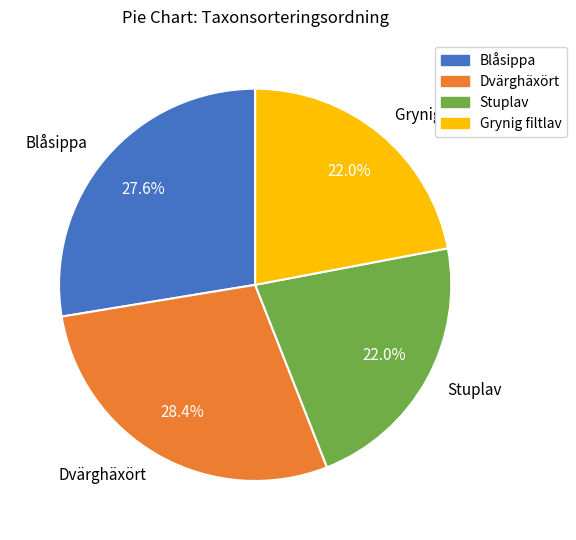

Which has a higher value, Dvärghäxört or Stuplav?

Dvärghäxört